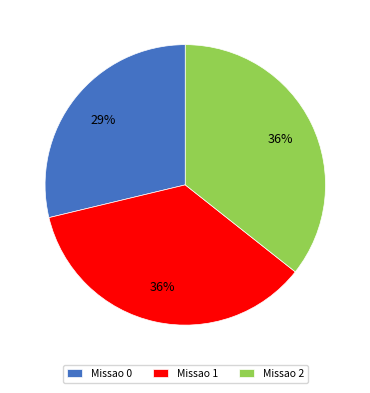

Do Missao 2 and Missao 0 together represent more than half of the pie?

Yes